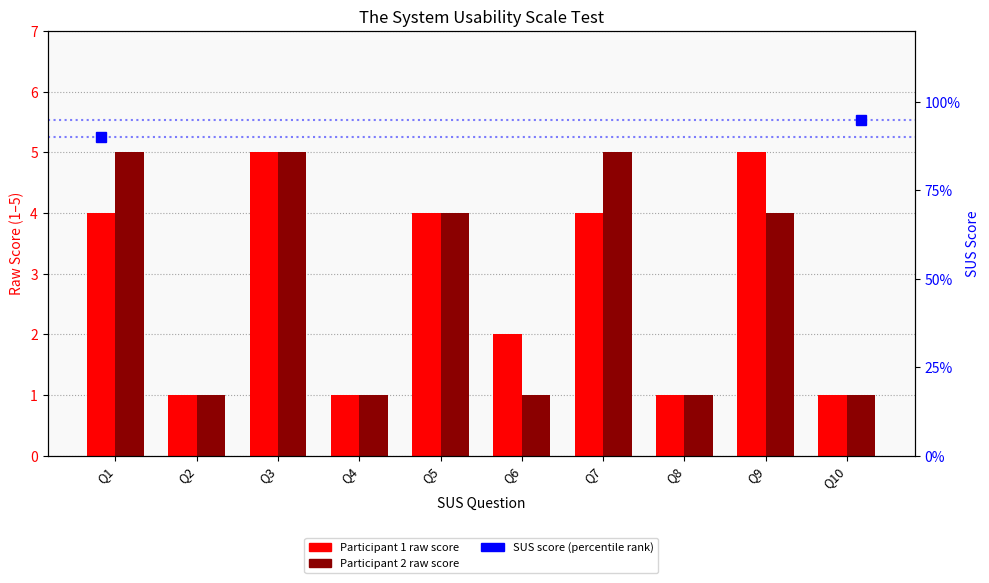

At how many categories does at least one series exceed 1?

6